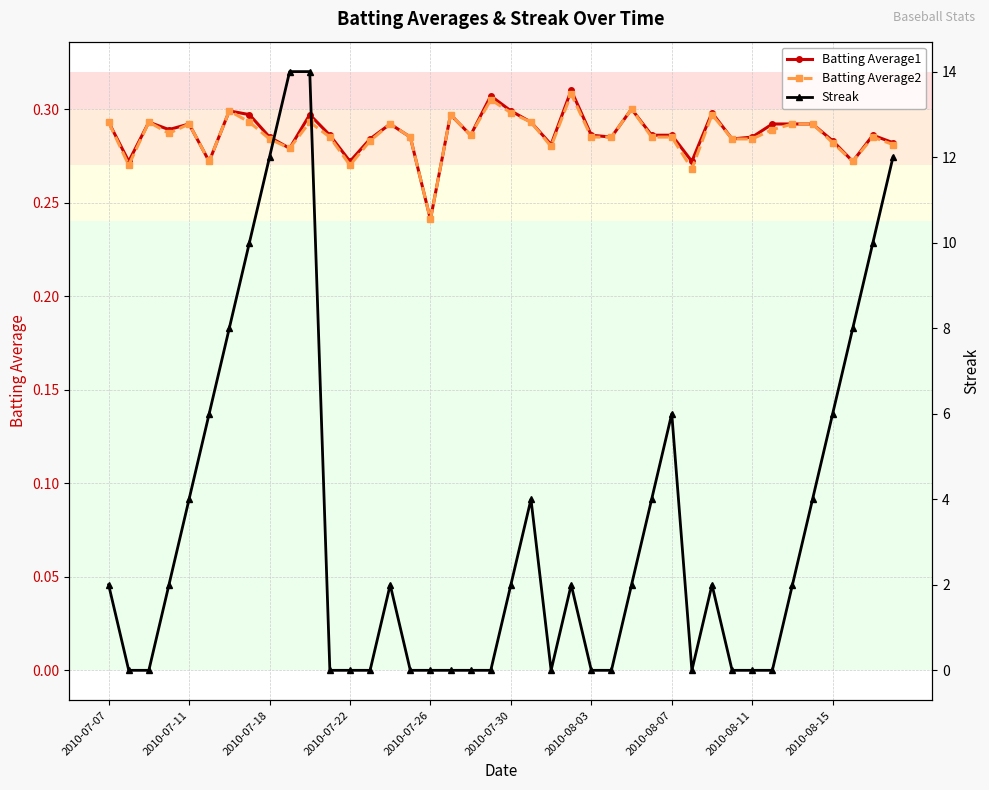

Which series has the widest spread of values?

Streak